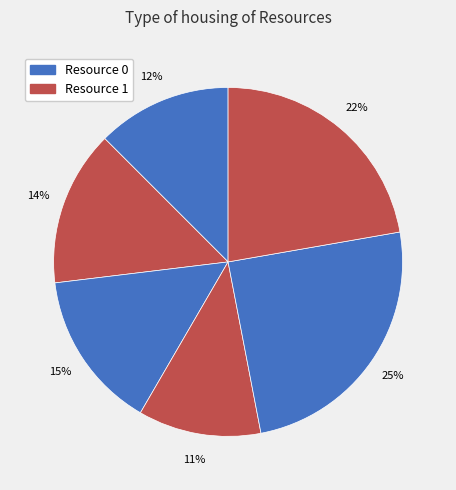

How many segments does this pie chart have?

6